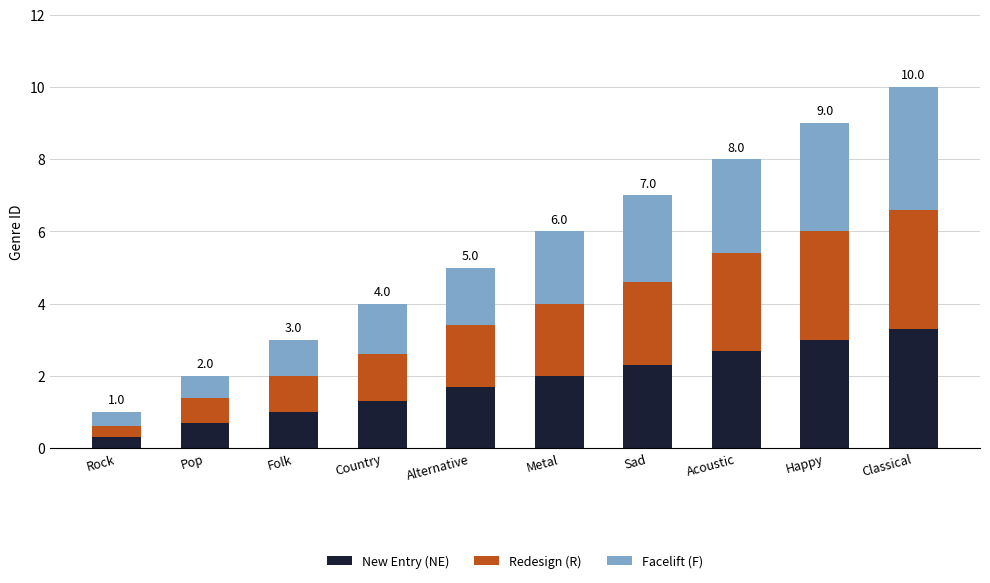

What is the minimum value for New Entry (NE)?

0.3